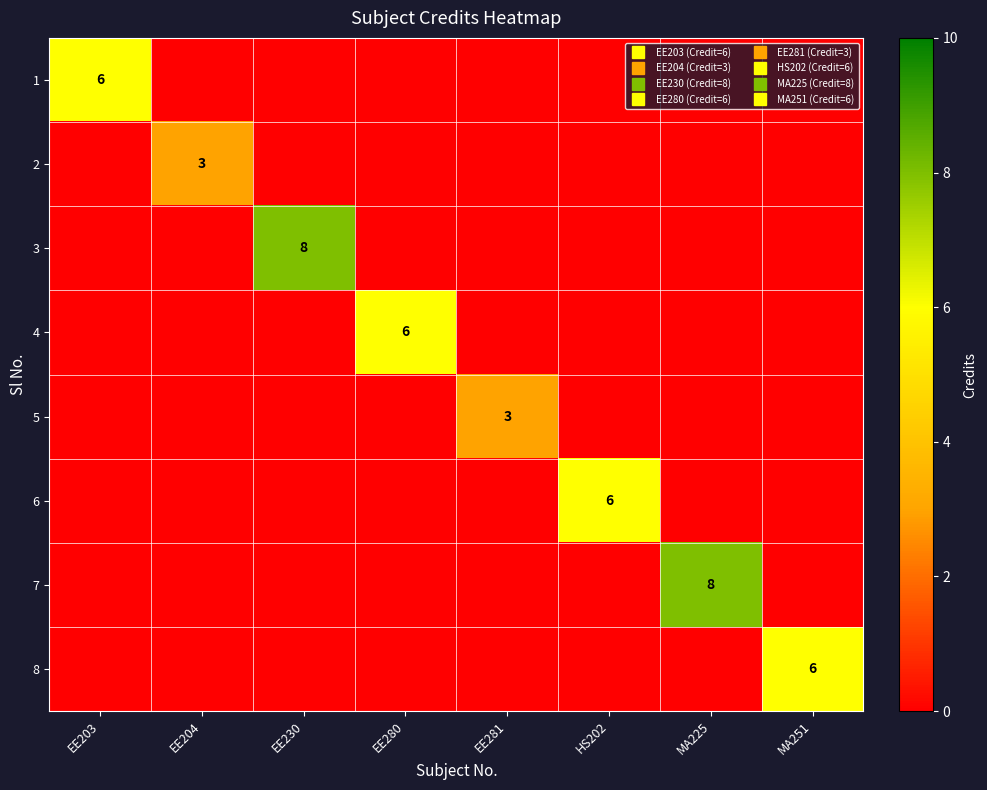

Which category has the lowest value in the 3 series?

EE203